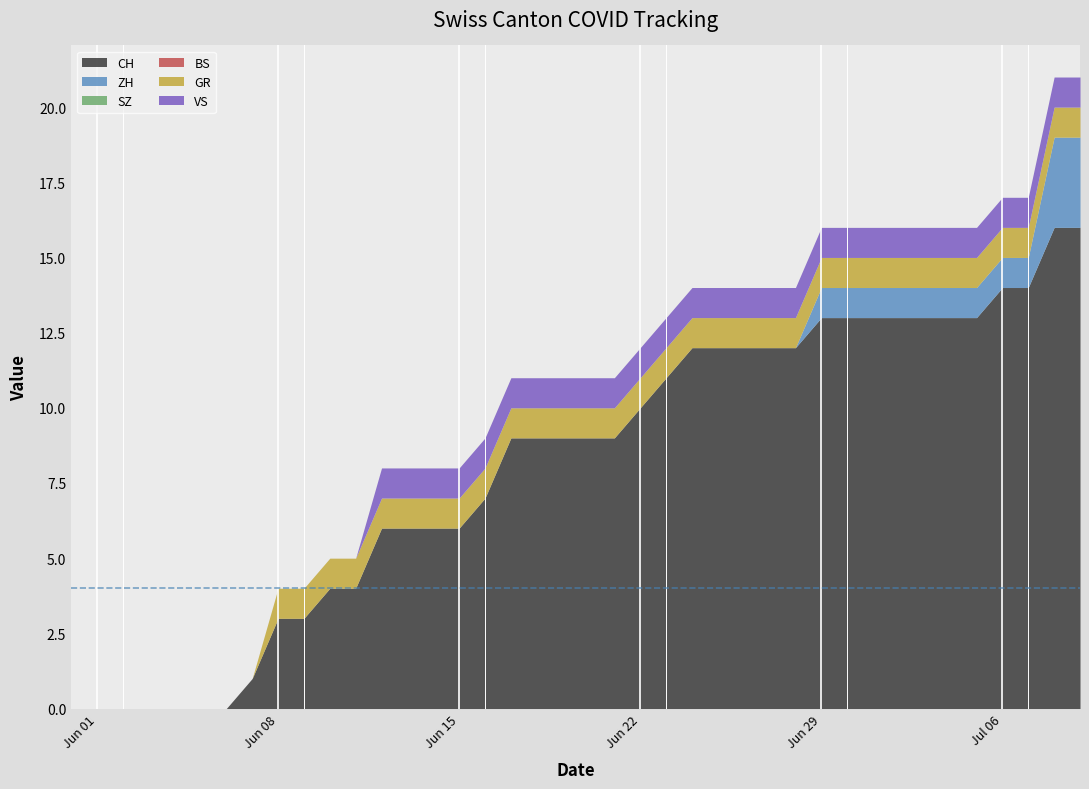

At which category does the chart reach its peak across all series?

2020-07-08